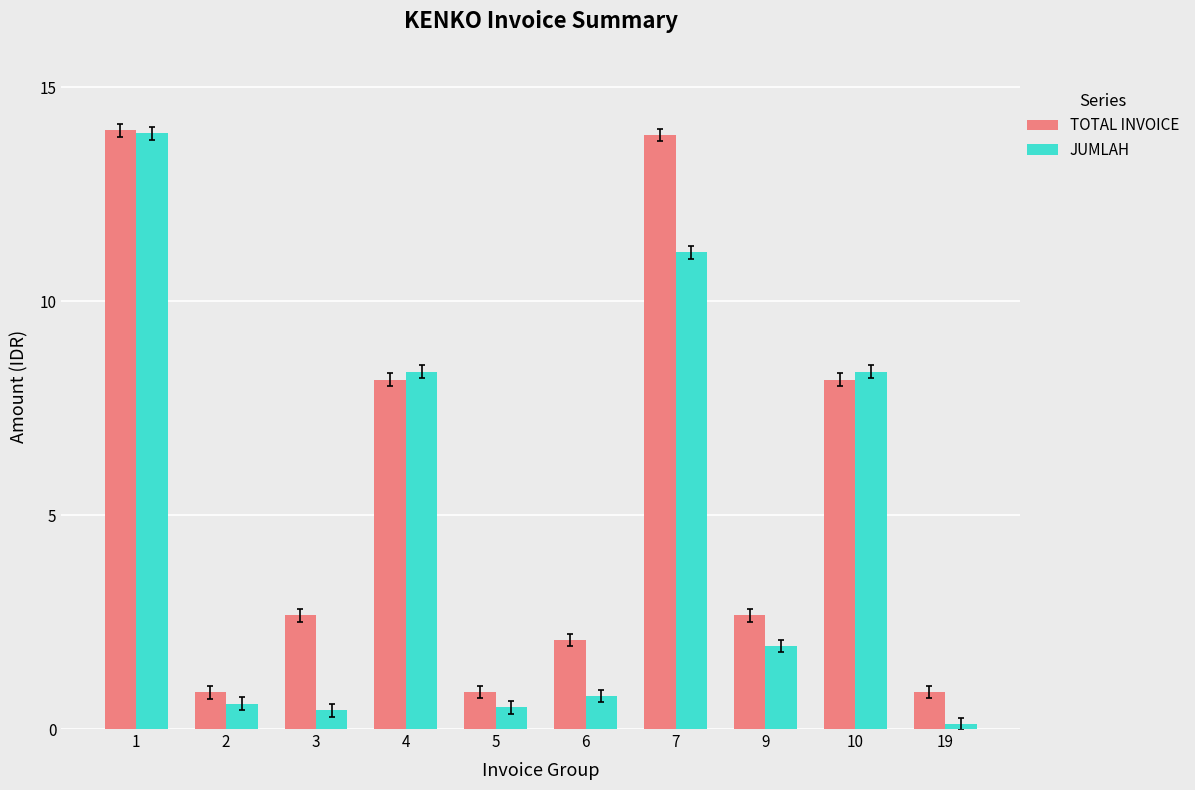

Between 3 and 4, which series saw the biggest shift?

JUMLAH